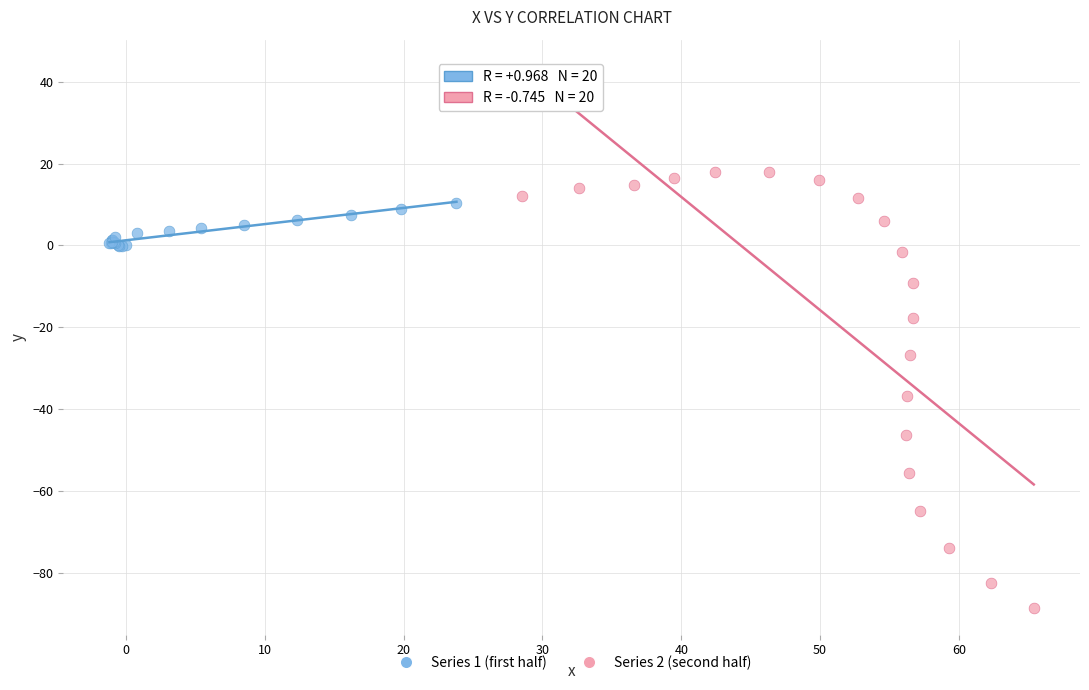

Which series contains the lowest Y value?

Series 2 (second half)